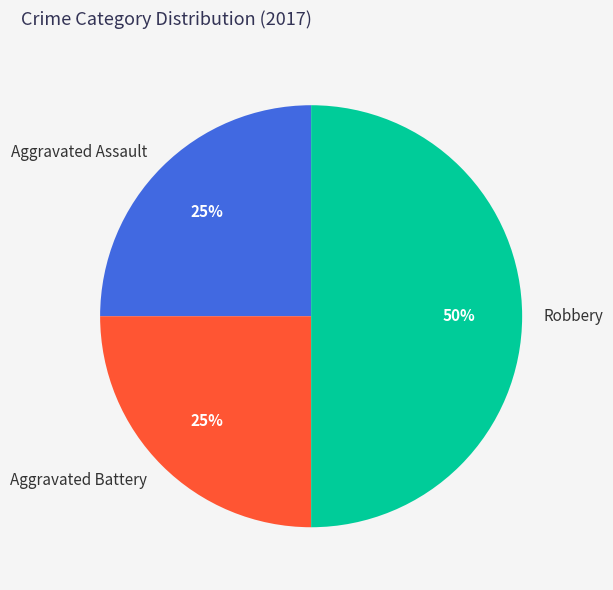

What is the largest slice in the pie chart?

Robbery